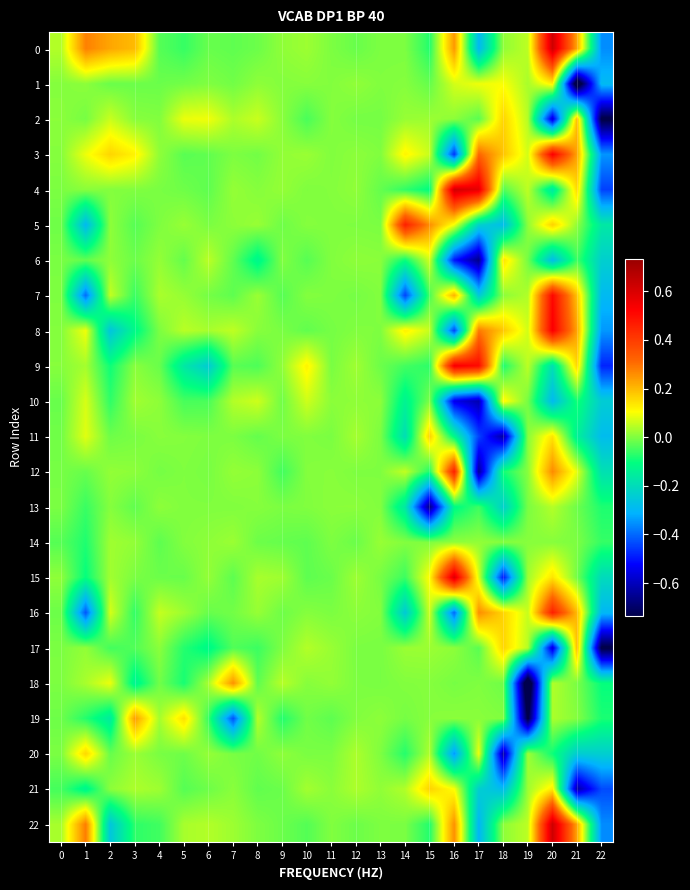

Which series has the widest spread of values?

18